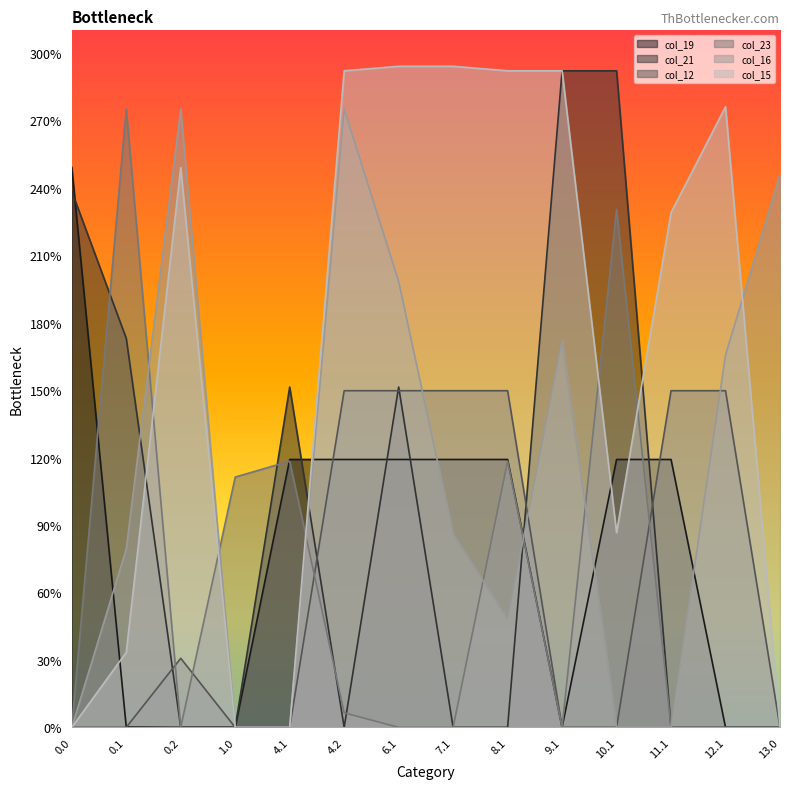

Between which two adjacent categories do col_16 and col_21 first intersect?

0.1 and 0.2